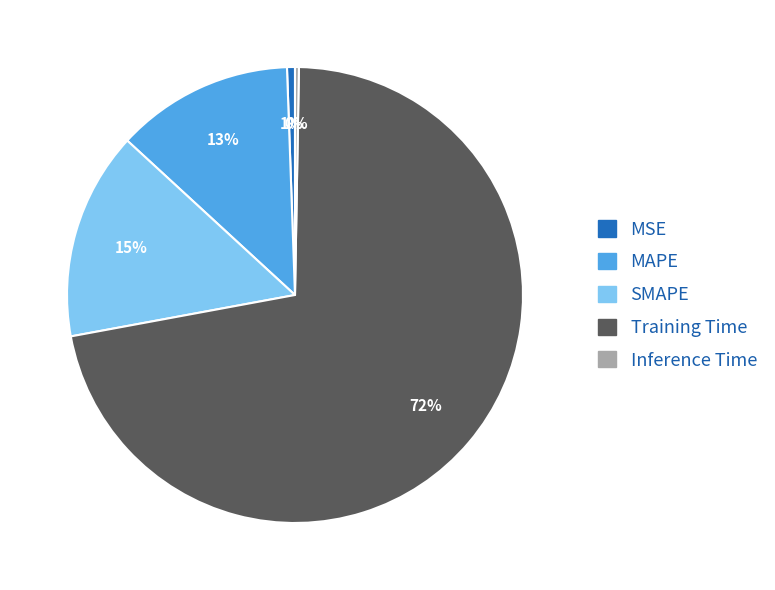

What is the largest slice in the pie chart?

Training Time